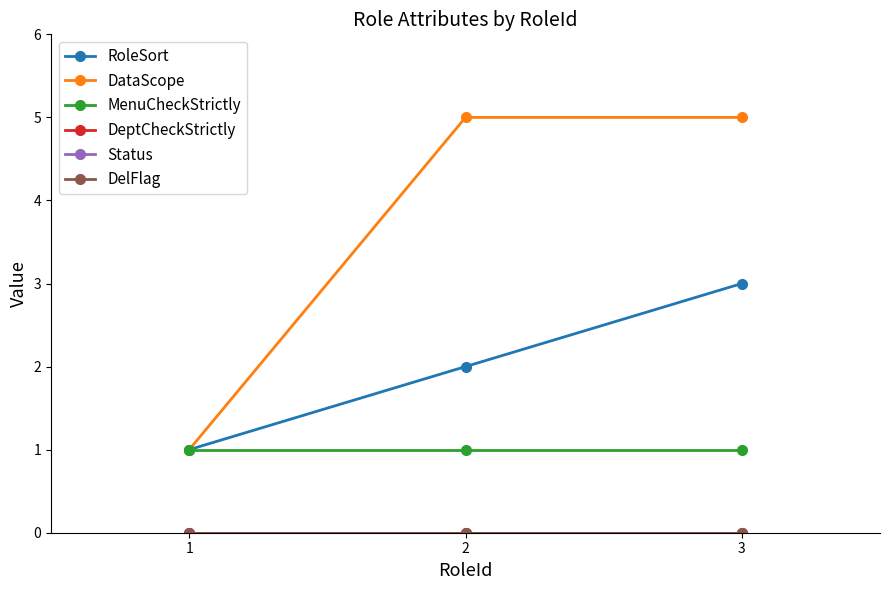

Is it true that Status equals 0 at 1?

True